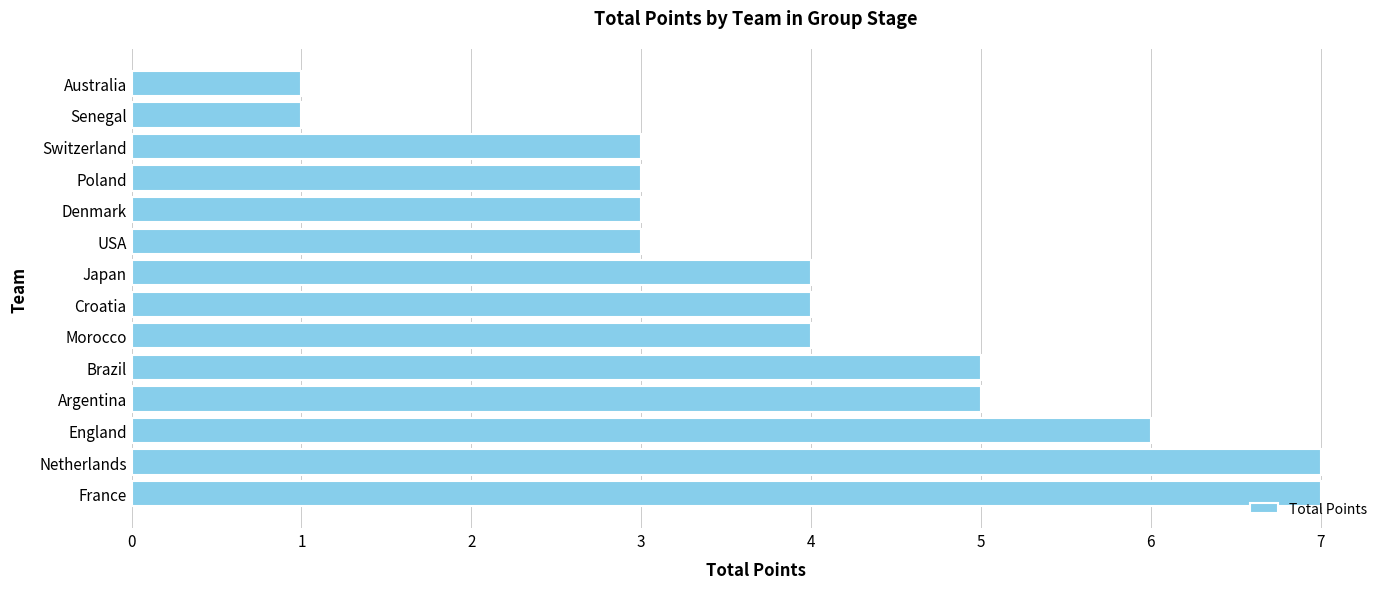

What is the change in value from France to Japan?

-3